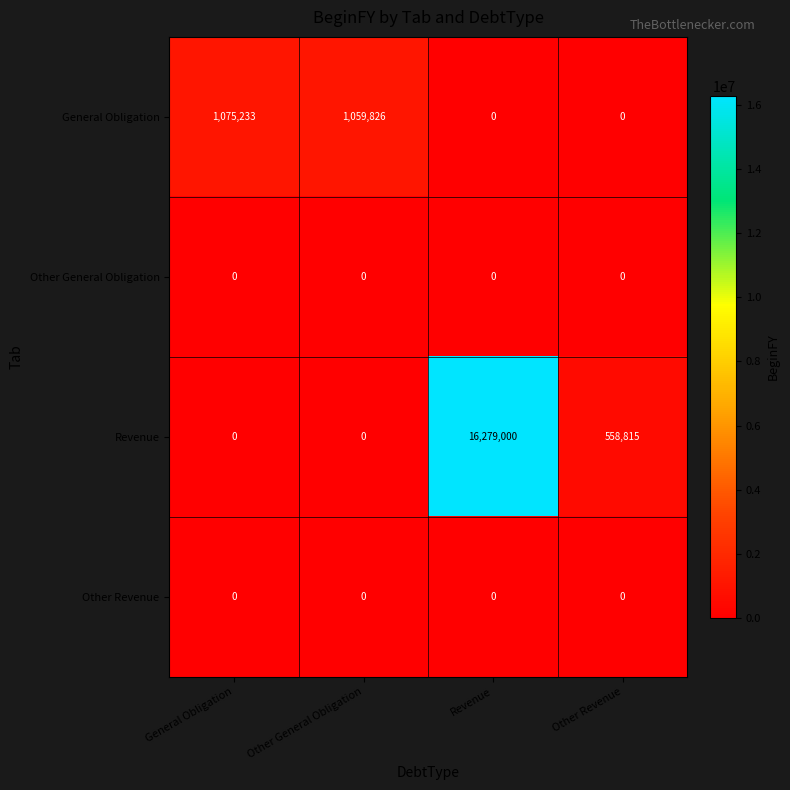

What is the sum of the Revenue values at Other Revenue and Other General Obligation?

558815